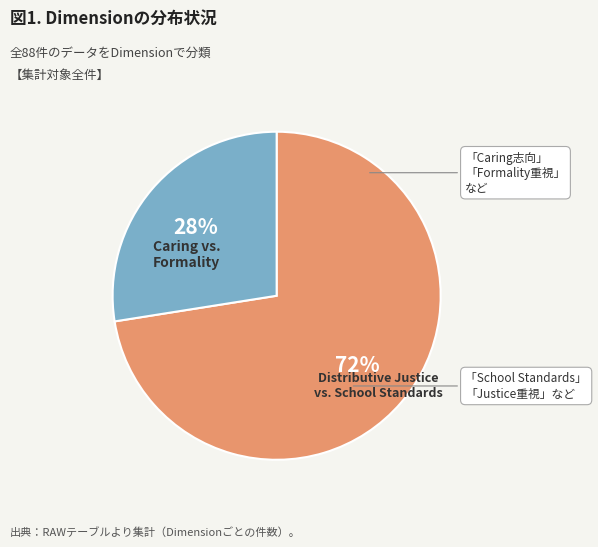

Is there any slice that represents more than half of the pie?

Yes